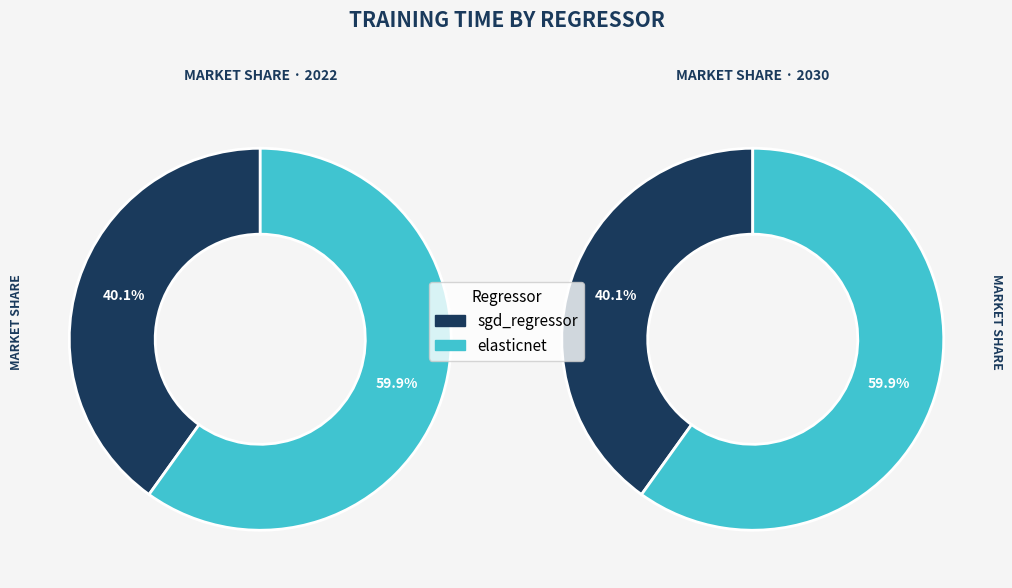

Is there any slice that represents more than half of the pie?

Yes